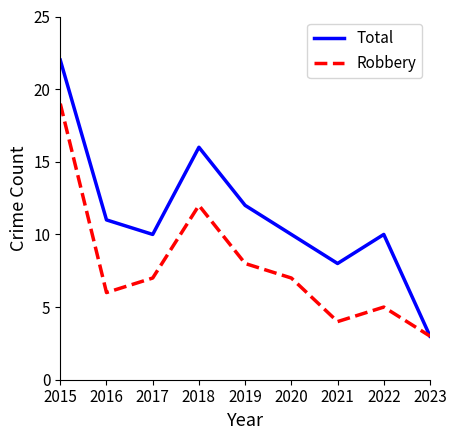

At which label is Robbery closest to 11?

2018